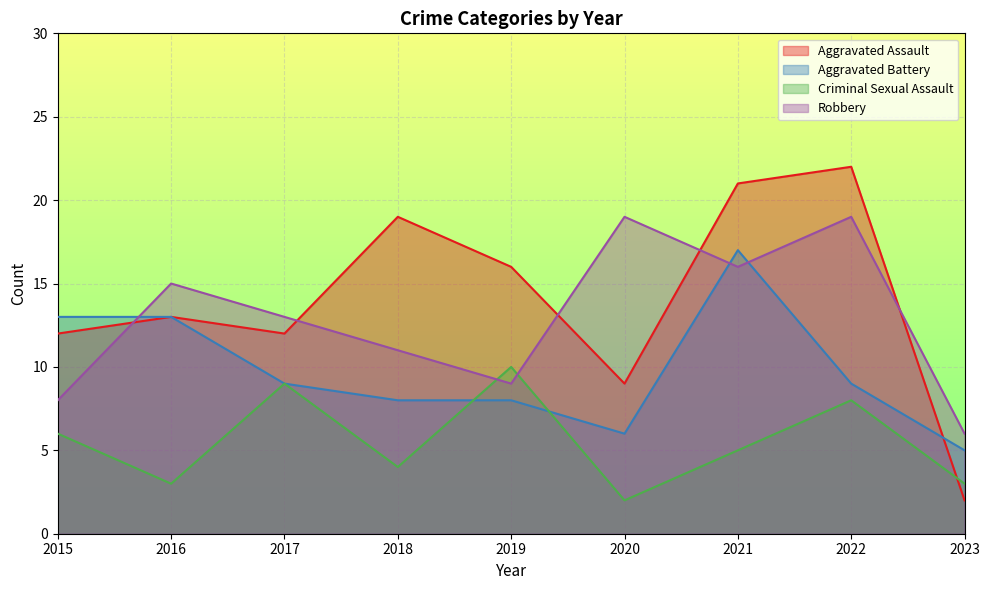

Which series ends up on top after the final intersection of Criminal Sexual Assault and Aggravated Assault?

Criminal Sexual Assault